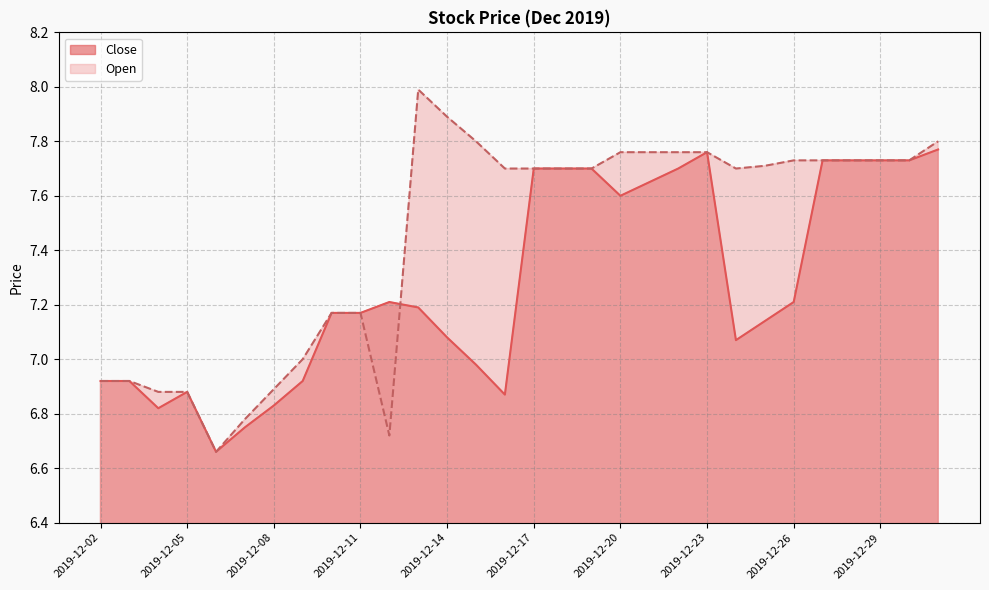

What is the average value of the Open series?

7.4